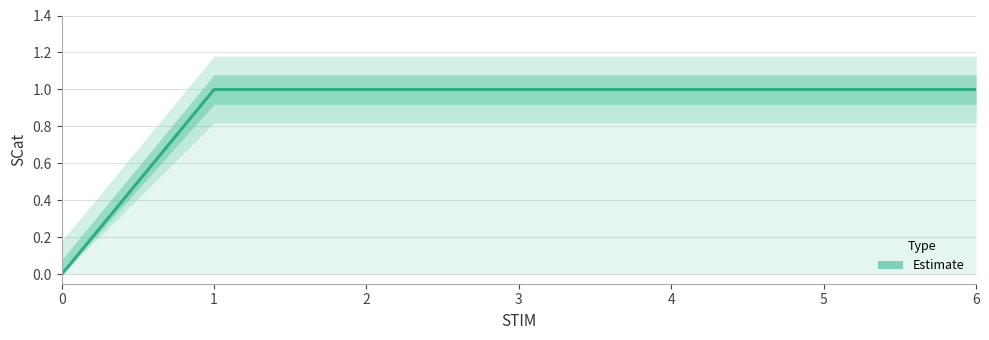

The chart shows a value of 1 at 2. True or false?

True